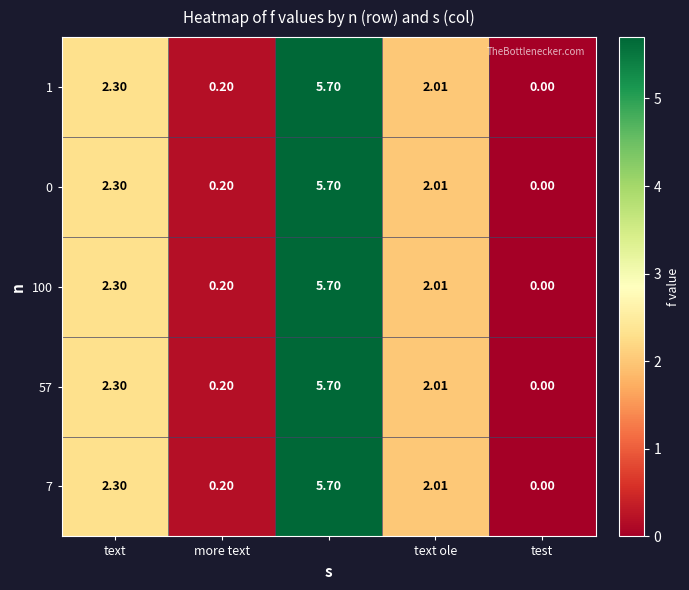

At how many categories does at least one series exceed 4?

1